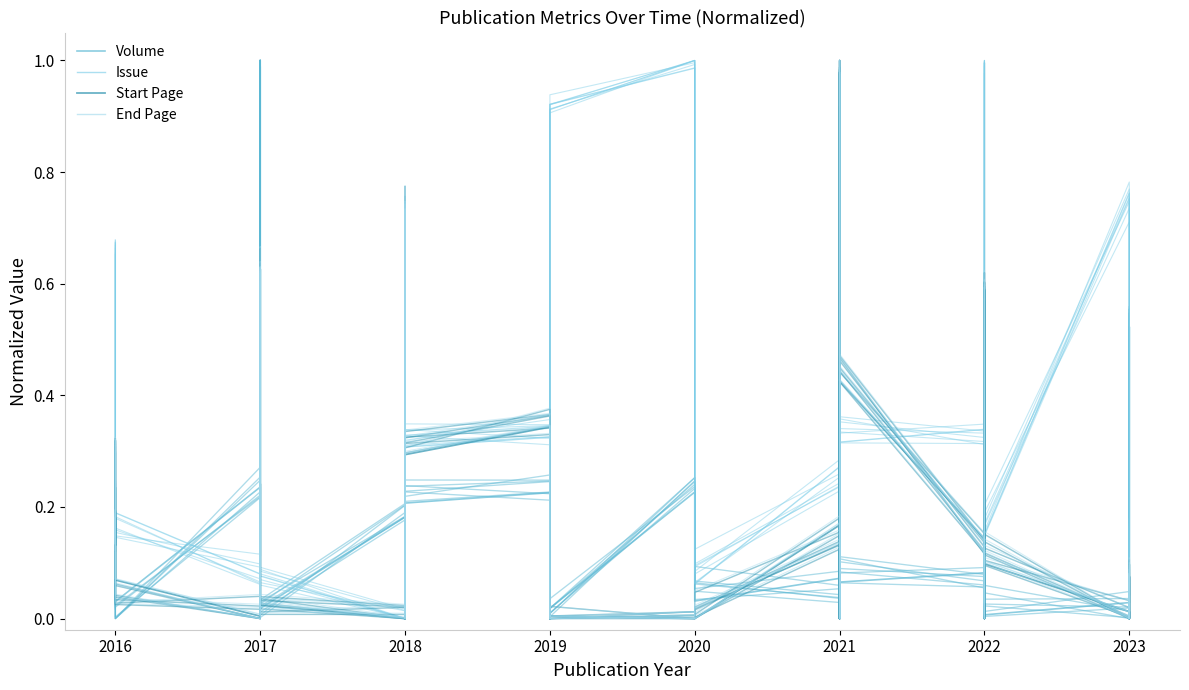

What is the difference between the maximum and minimum values in the Issue series?

1.0